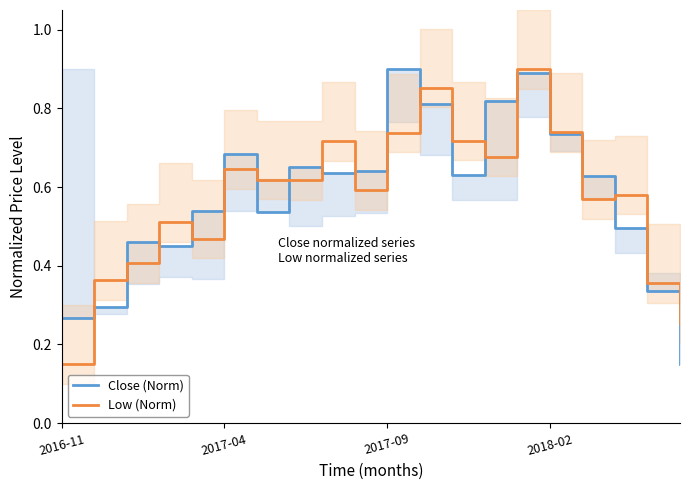

True or false: Low (Norm) has more than 1 points higher than both neighbors.

True